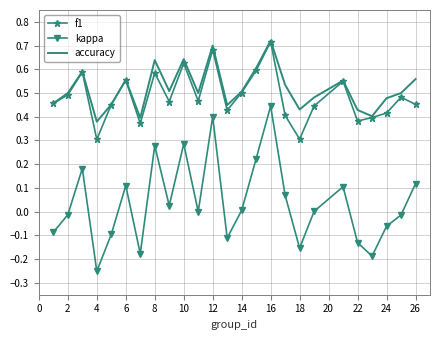

Which series has the largest total across all categories?

accuracy